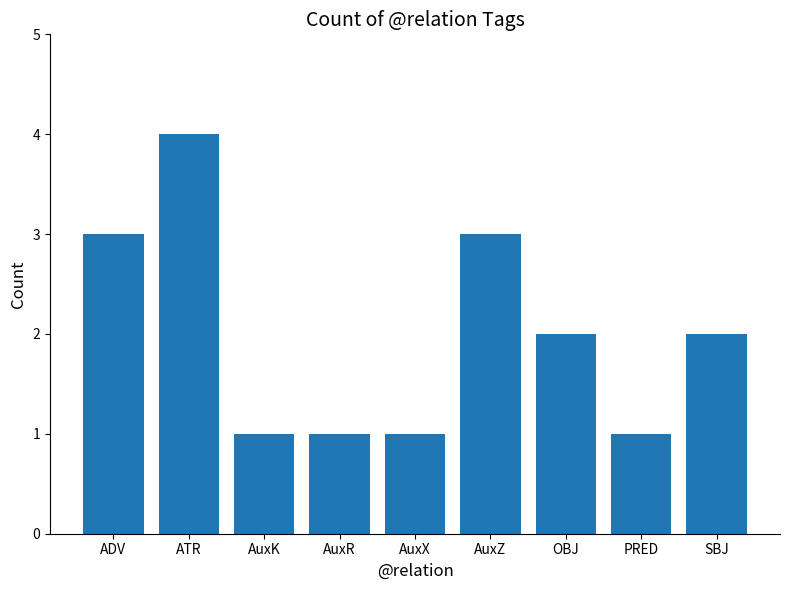

What is the difference between the values at OBJ and ADV?

1